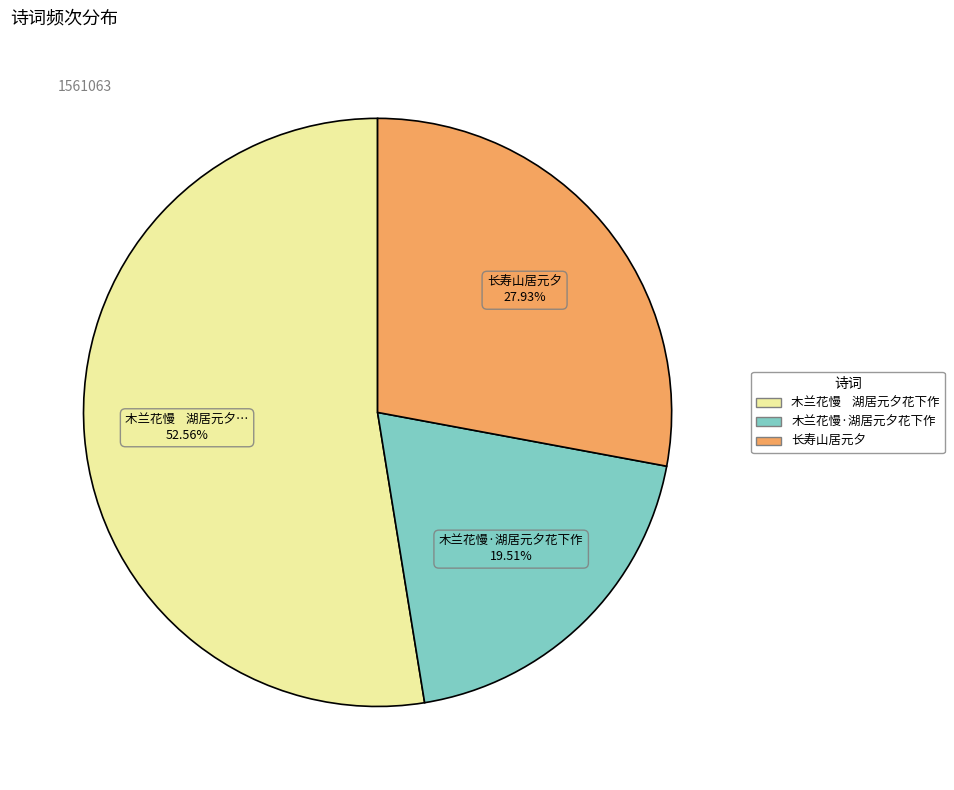

What percentage is the 长寿山居元夕 slice, to the nearest percent?

28%